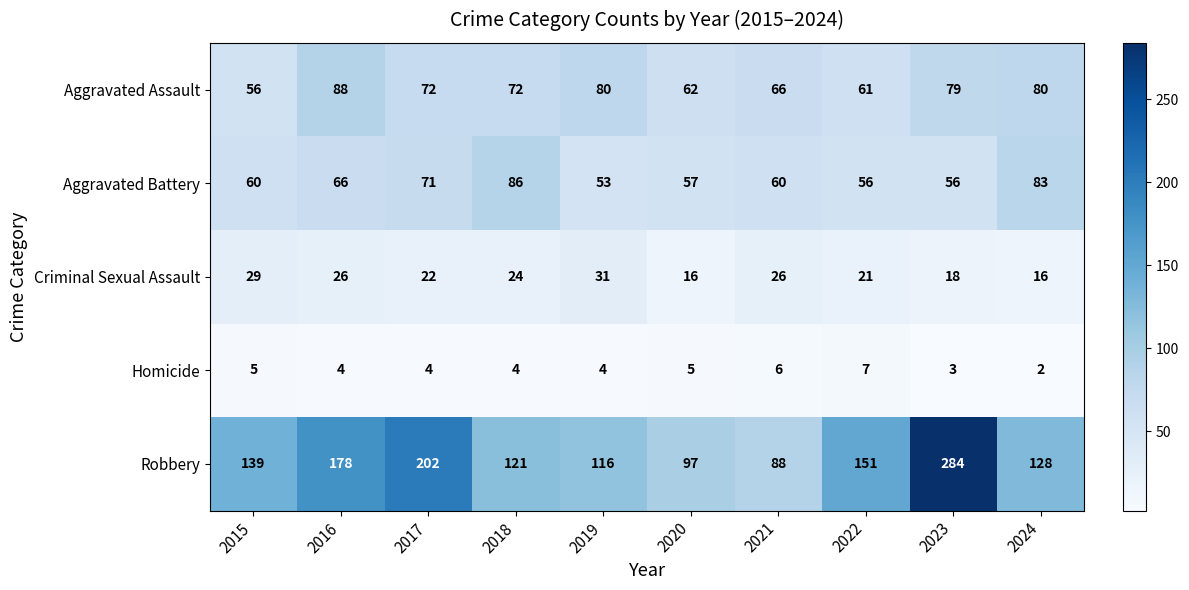

List the series in order of their peak value, lowest first.

Homicide, Criminal Sexual Assault, Aggravated Battery, Aggravated Assault, Robbery